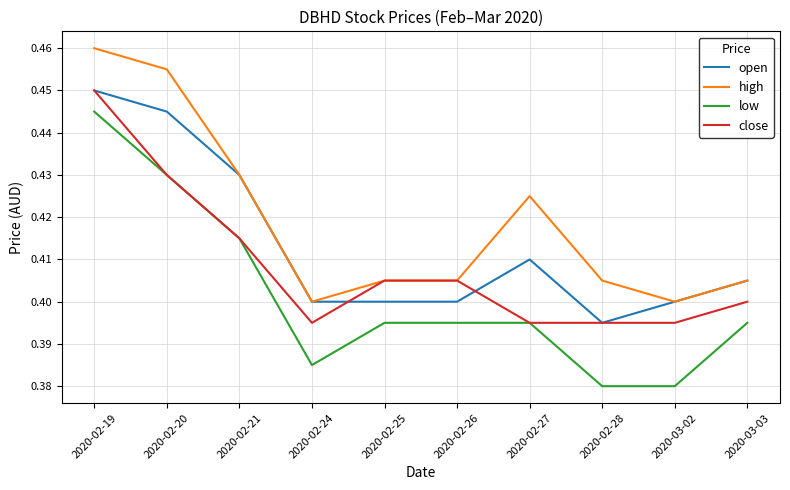

What position from the left is 2020-02-26?

6